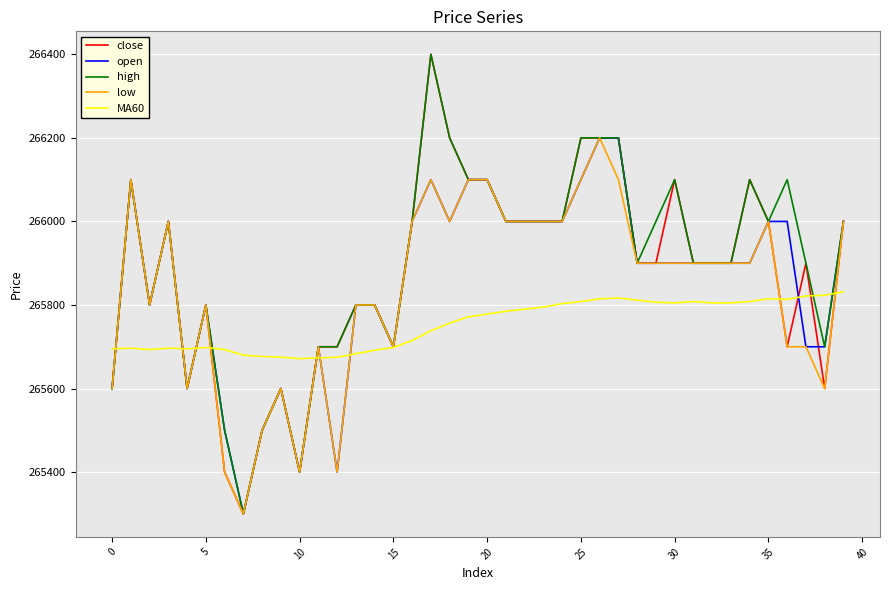

What are all the series names shown in the legend?

close, open, high, low, MA60